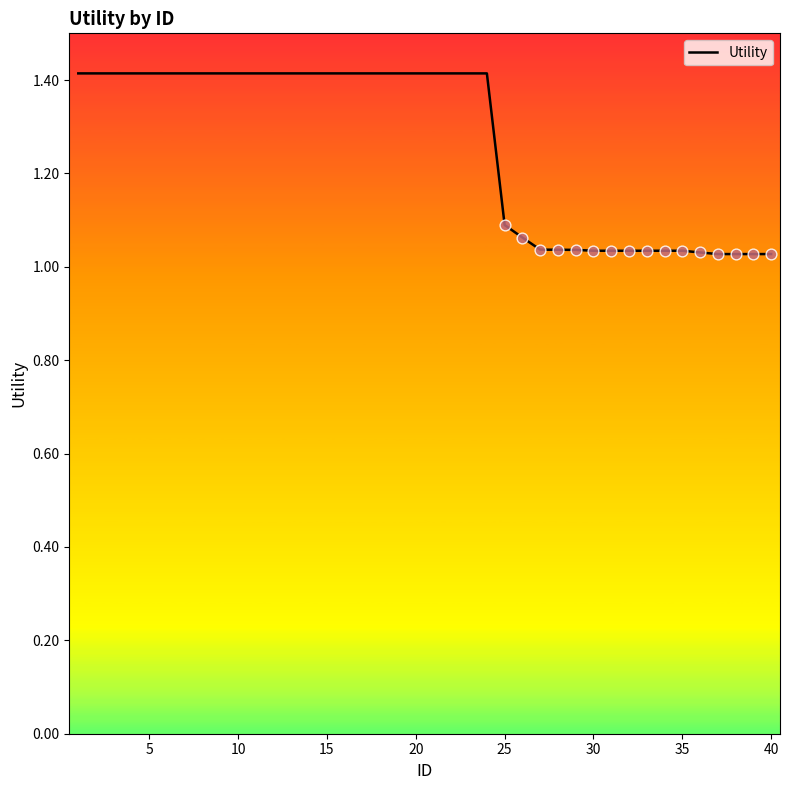

What is the difference between the maximum and minimum values?

0.4